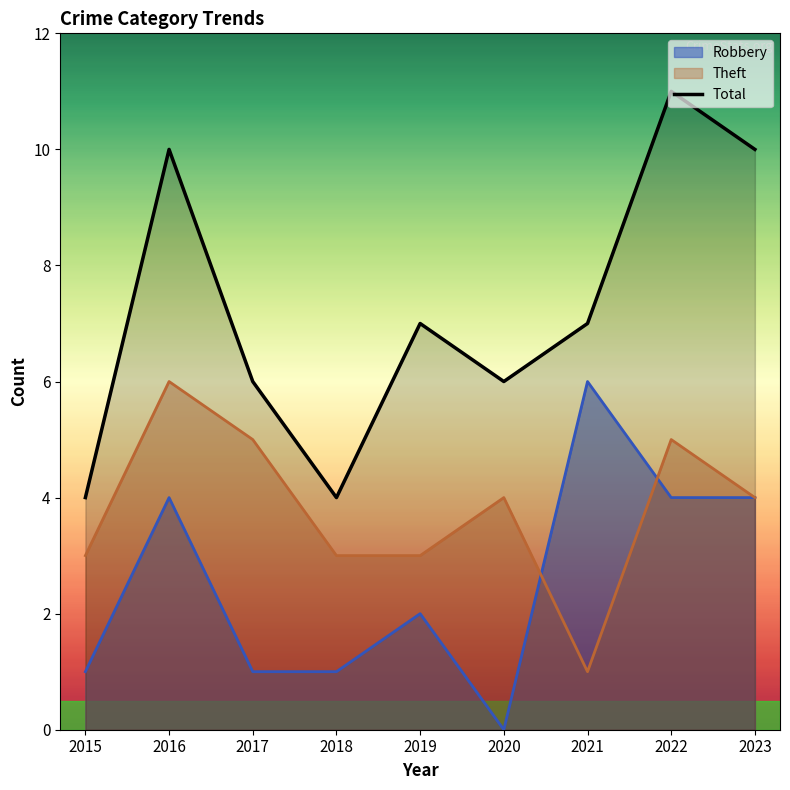

What is the approximate value at 2022?

11